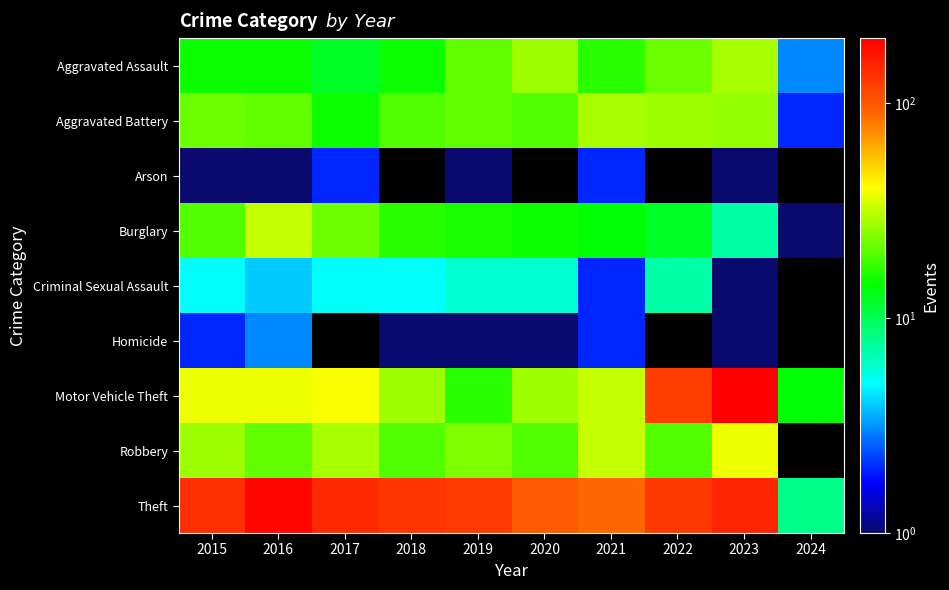

What is the spread (max minus min) of values at 2024?

13.0